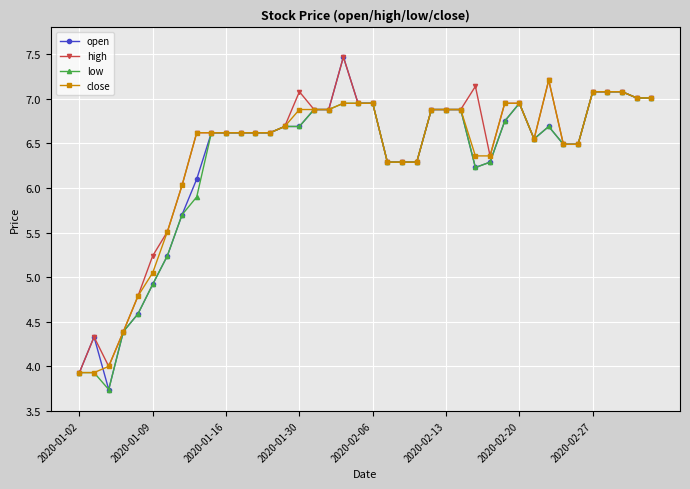

Which series has the widest spread of values?

open